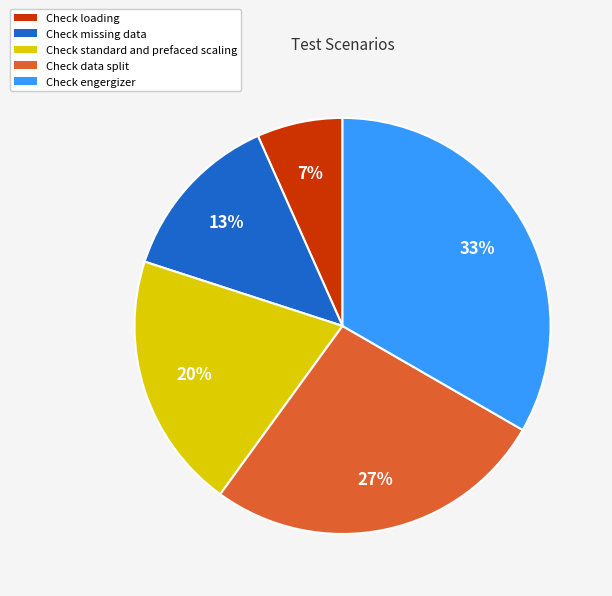

What is the largest slice in the pie chart?

Check engergizer